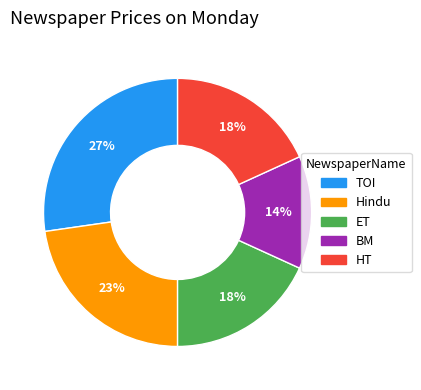

How many segments does this pie chart have?

5